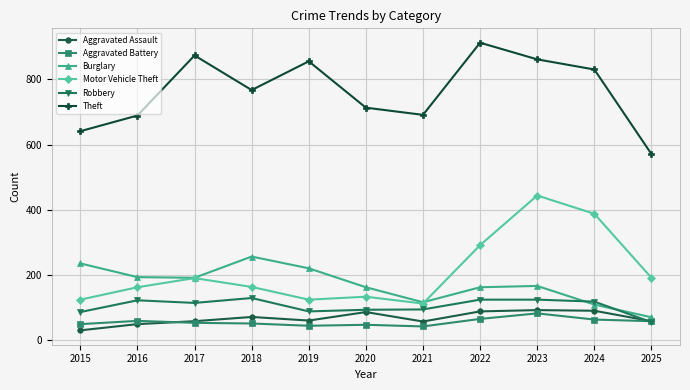

What is the spread (max minus min) of values at 2015?

610